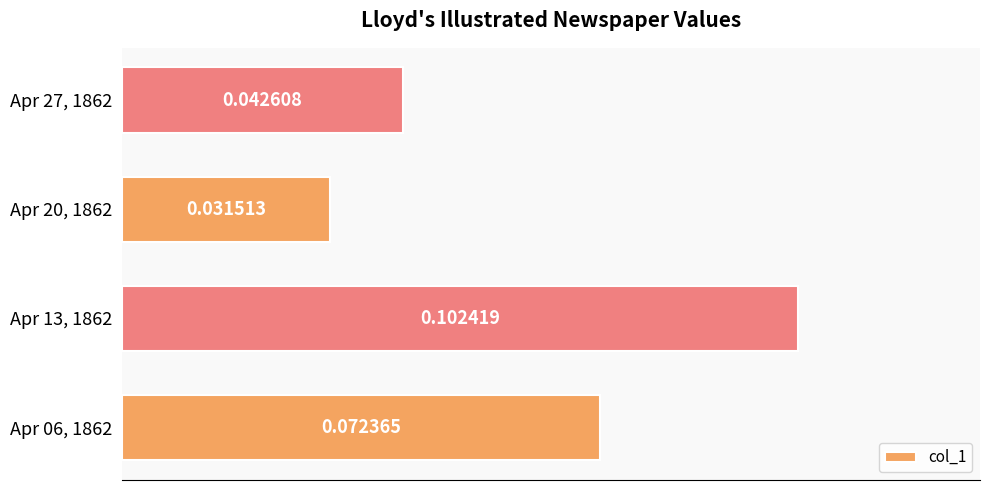

List the labels in order of value, smallest first.

Apr 20, 1862, Apr 27, 1862, Apr 06, 1862, Apr 13, 1862